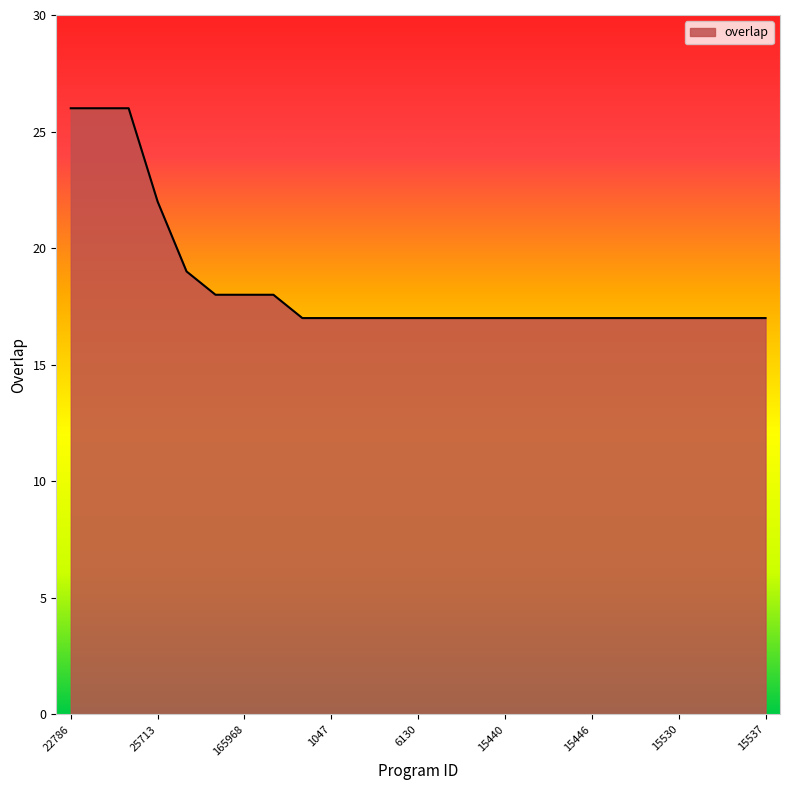

What is the smallest value displayed?

17